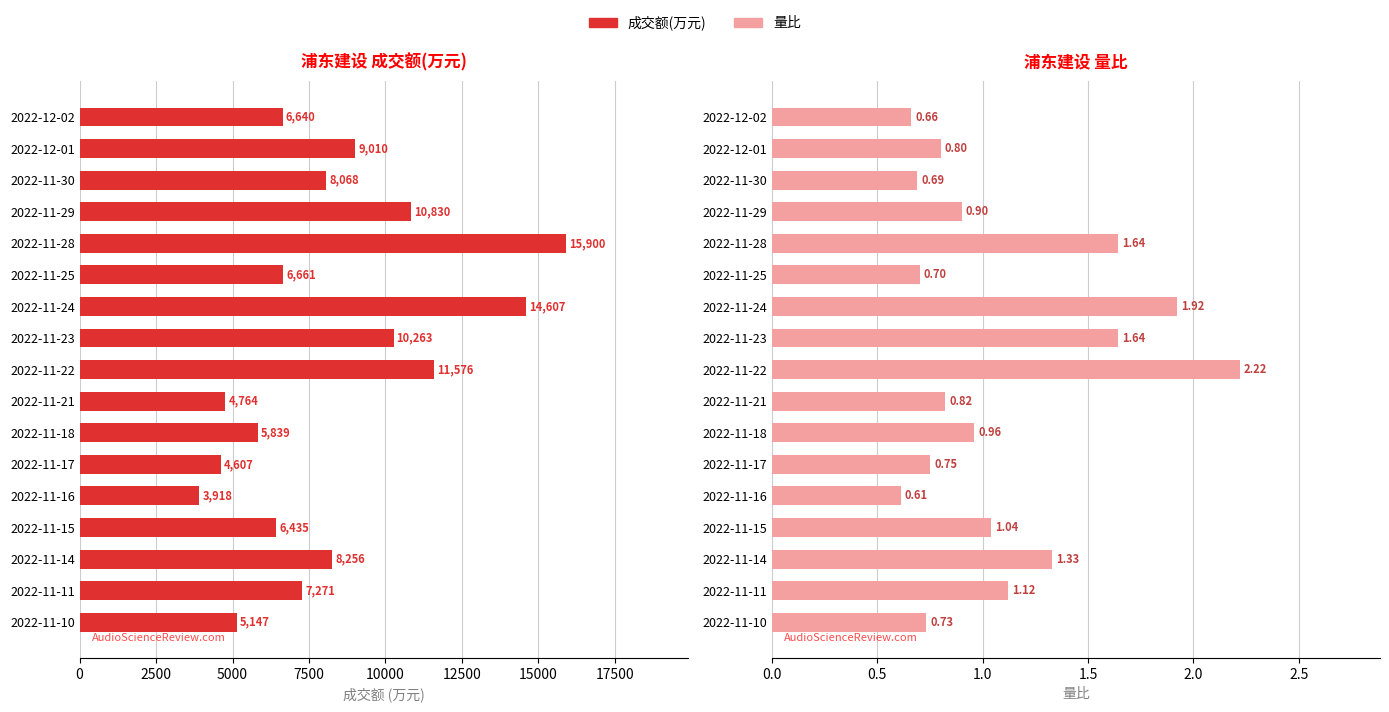

Does the chart contain any negative values?

No